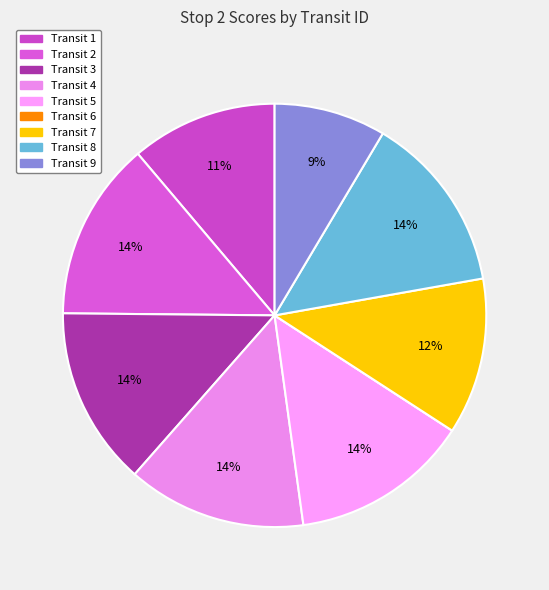

To the nearest percent, what is the combined percentage of Transit 6 and Transit 8?

14%